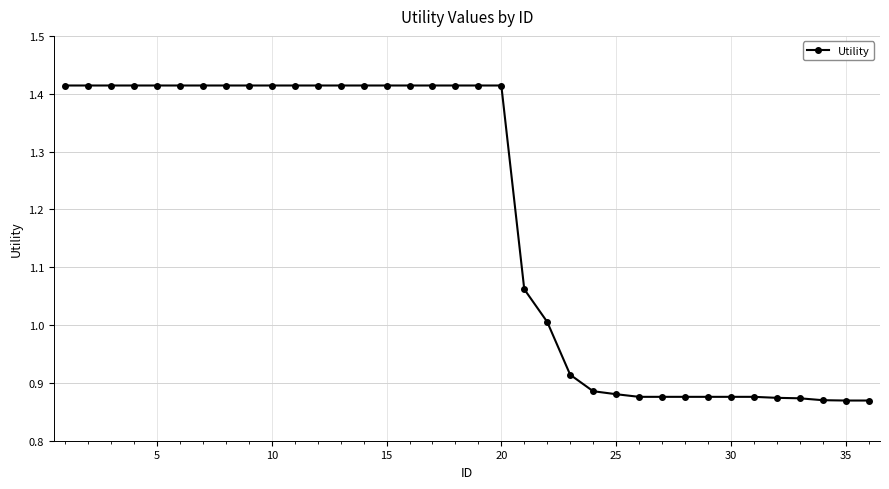

What is the sum of all values?

42.6